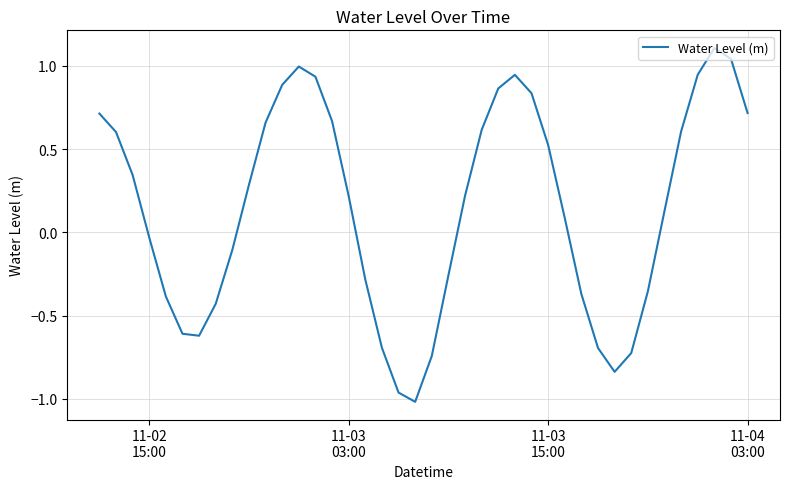

What is the greatest value displayed?

1.1